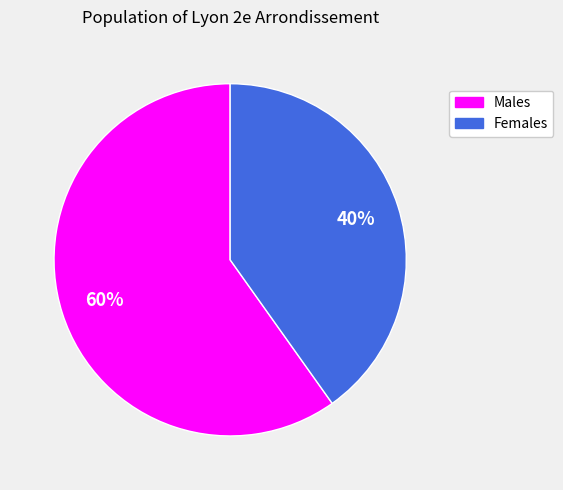

To the nearest percent, what is the average slice percentage?

50%